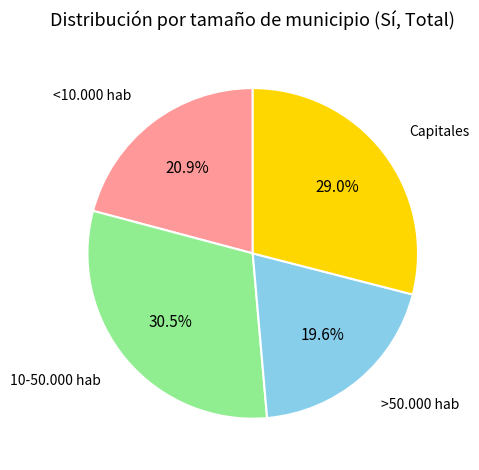

To the nearest percent, what is the difference between the largest and smallest slice percentages?

11%